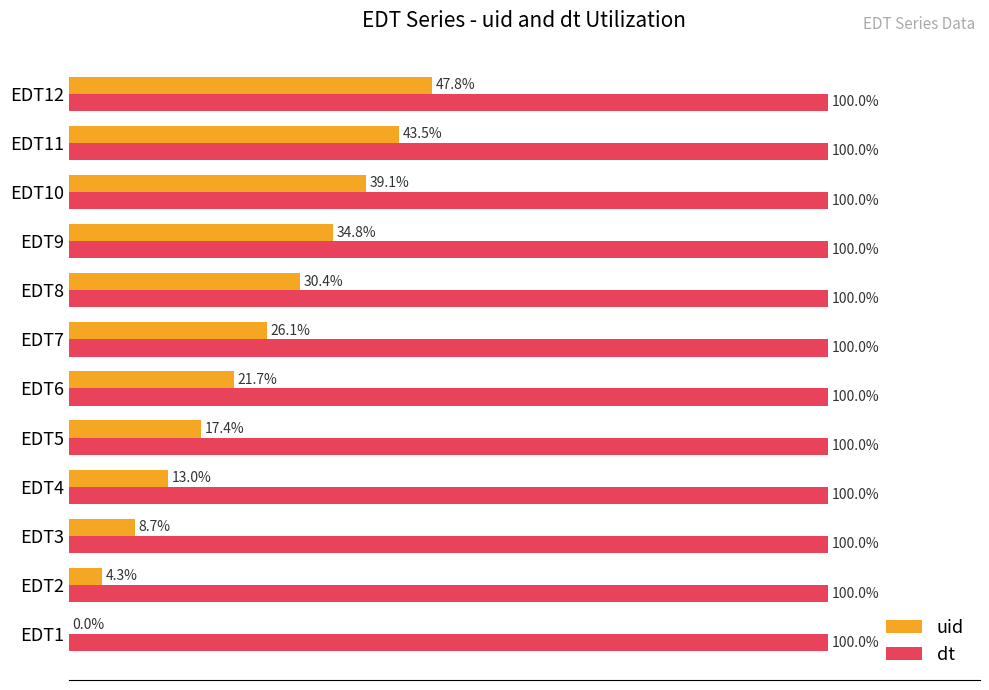

At which label is uid closest to 23?

EDT6